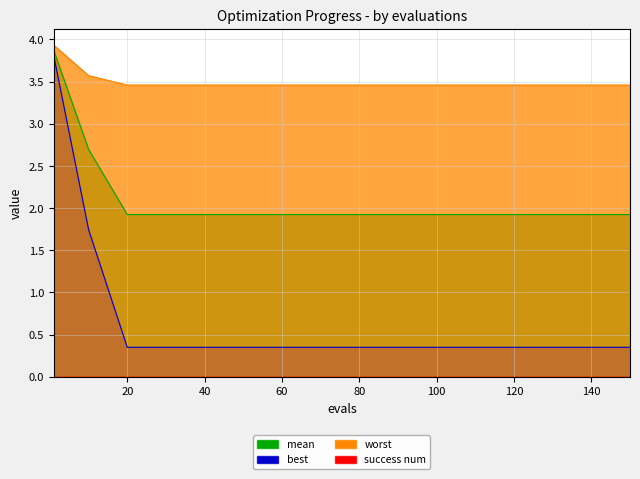

The value of best at 60 is 0.6. True or false?

False